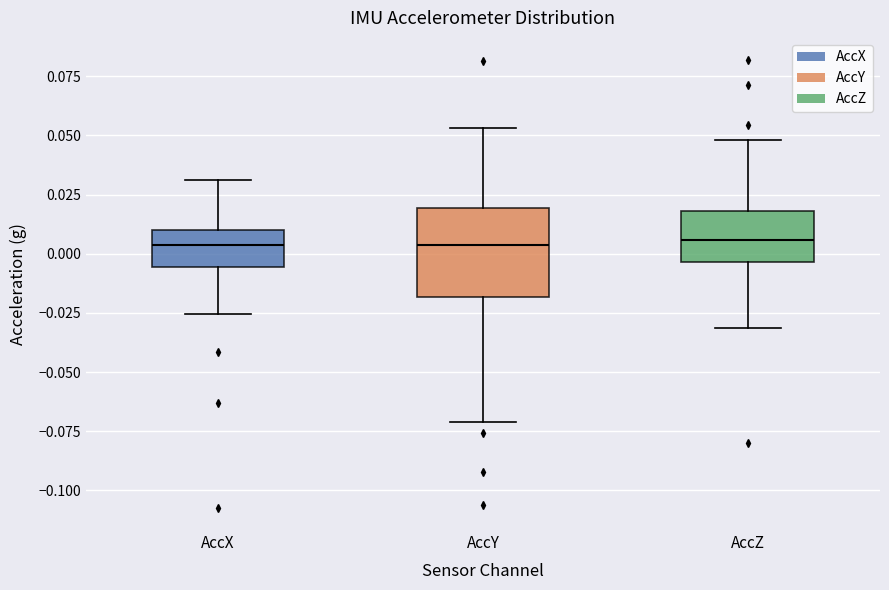

Reading left to right, transcribe this box plot: for each box, give where its median line is, the range the box spans, and where its two whiskers end, as read against the y-axis. The values are not printed on the chart, so give them approximately, as read against the axis.

AccX: median 0.005, box -0.005 to 0.010, whiskers -0.025 to 0.030
AccY: median 0.005, box -0.020 to 0.020, whiskers -0.070 to 0.055
AccZ: median 0.005, box -0.005 to 0.020, whiskers -0.030 to 0.050